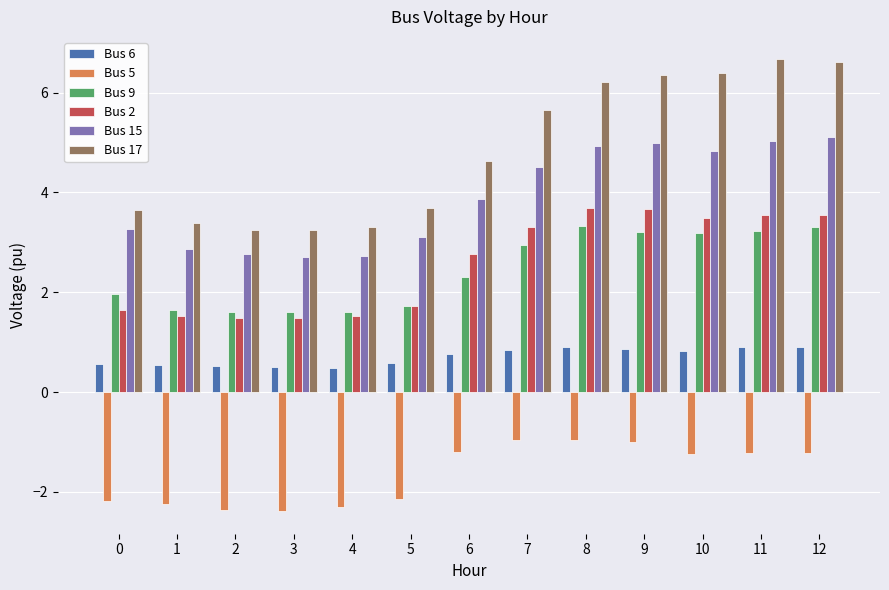

The Bus 5 series shows -2.3 at 4. True or false?

True